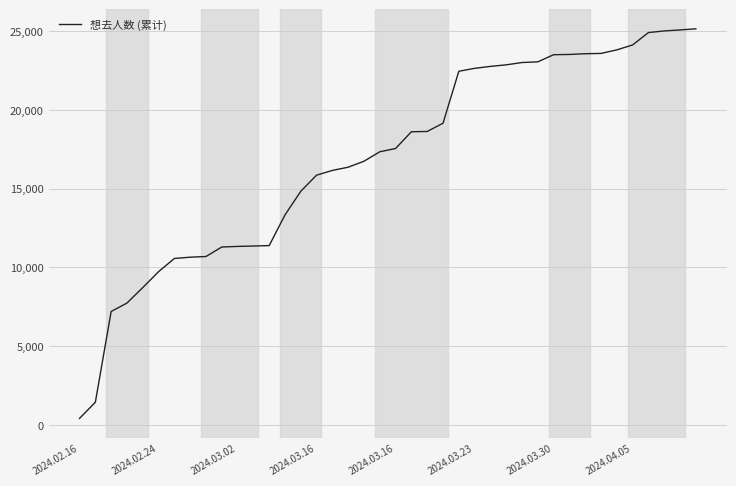

What is the maximum value shown in the chart?

25145